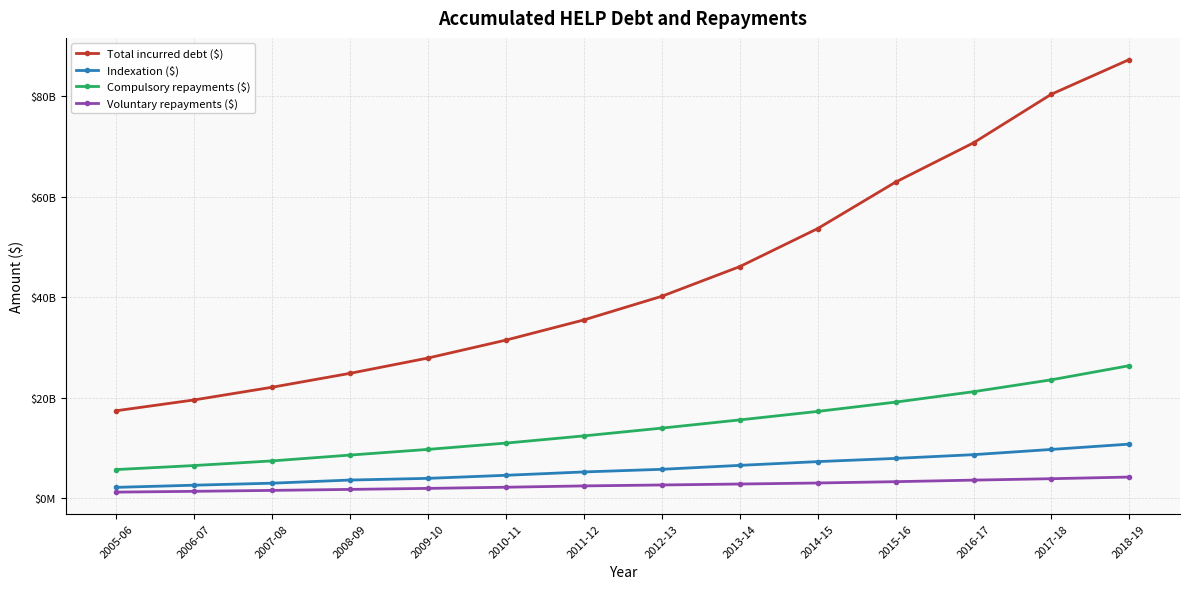

What is the maximum value for Total incurred debt ($)?

87267476263